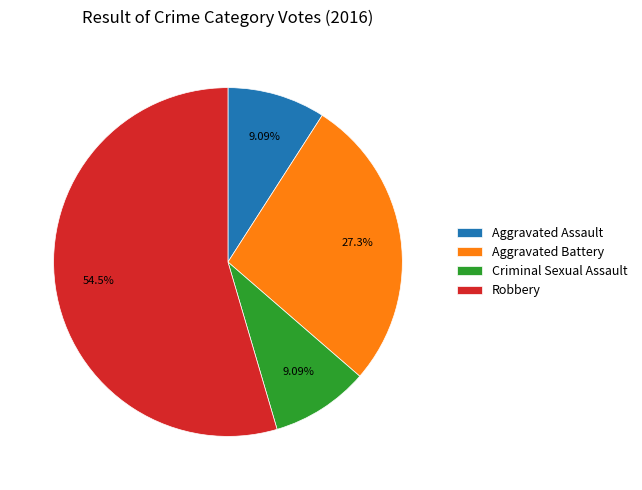

Which category accounts for the majority?

Robbery